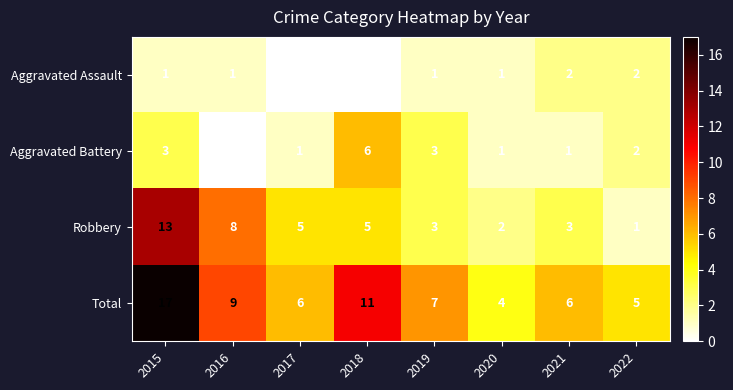

How many Aggravated Assault values are between 1 and 2?

6